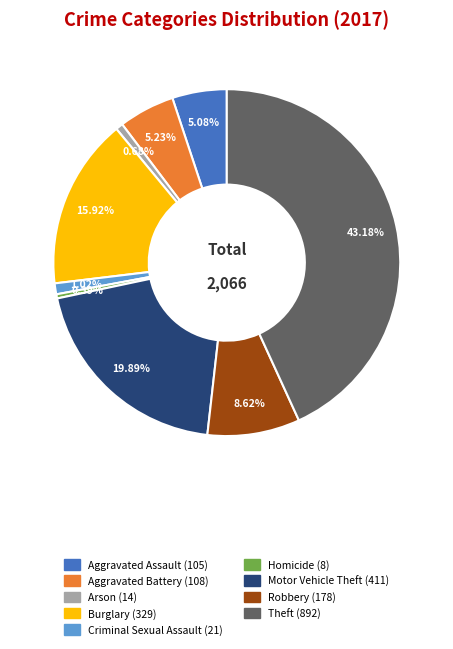

The Arson slice represents 1% of the pie. True or false?

True